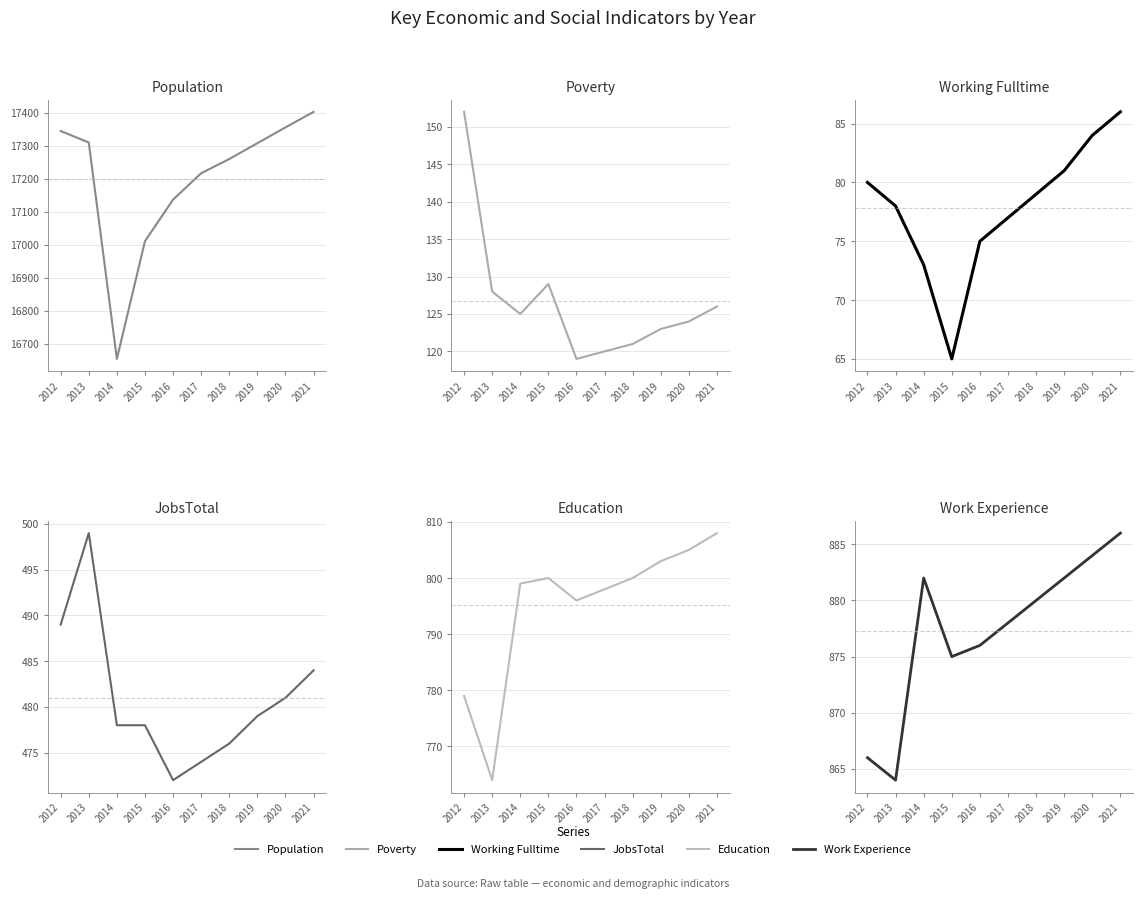

Reading left to right, extract all data points from this chart.

Population: 17345	17310	16654	17011	17137	17217	17260	17308	17356	17403
Poverty: 152	128	125	129	119	120	121	123	124	126
Working_Fulltime: 80	78	73	65	75	77	79	81	84	86
JobsTotal: 489	499	478	478	472	474	476	479	481	484
Education: 779	764	799	800	796	798	800	803	805	808
Work_Experience: 866	864	882	875	876	878	880	882	884	886